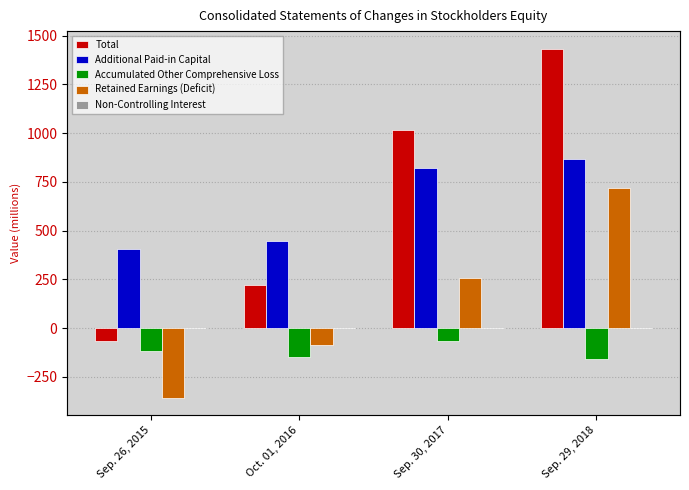

List the labels in order of Total value, smallest first.

Sep. 26, 2015, Oct. 01, 2016, Sep. 30, 2017, Sep. 29, 2018